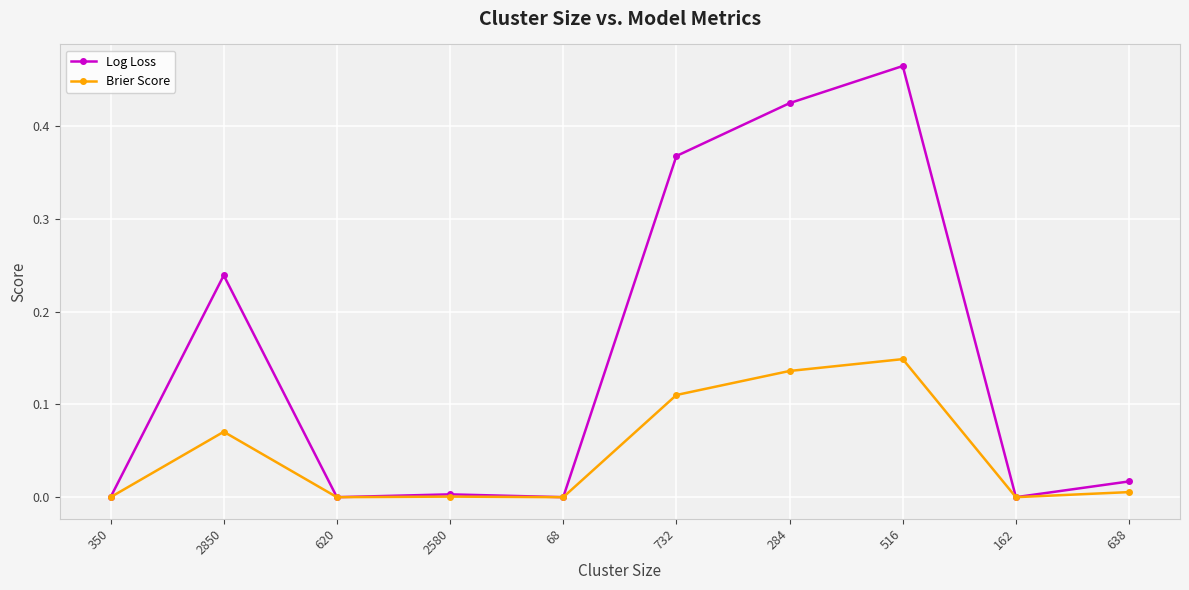

How many lines are shown in the chart?

2